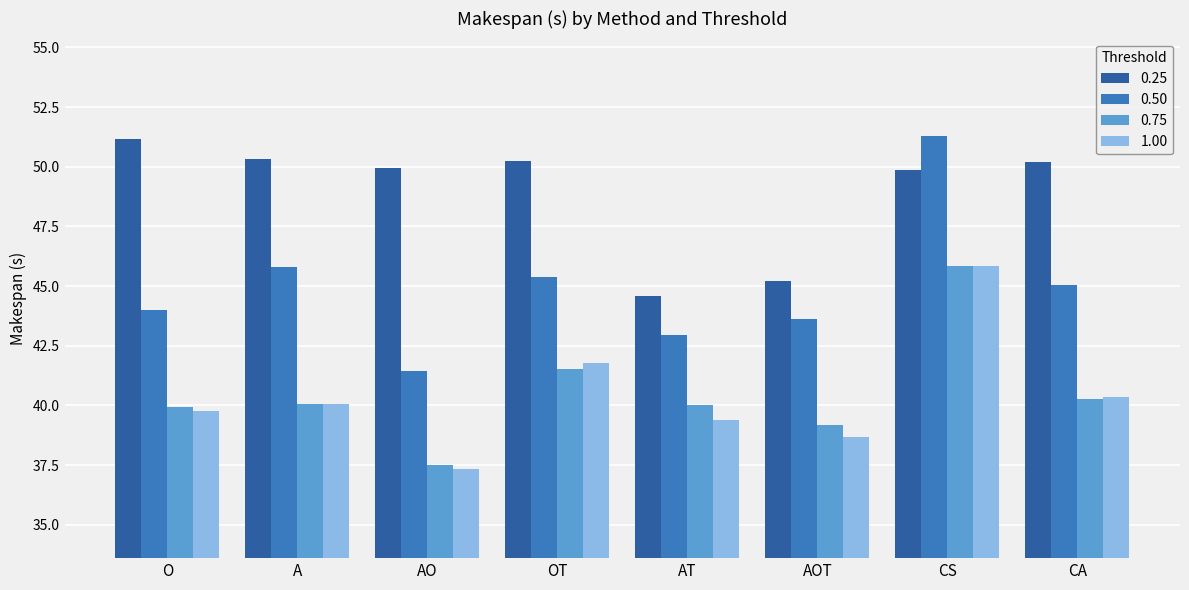

What is the difference between the highest and lowest values at OT?

8.7